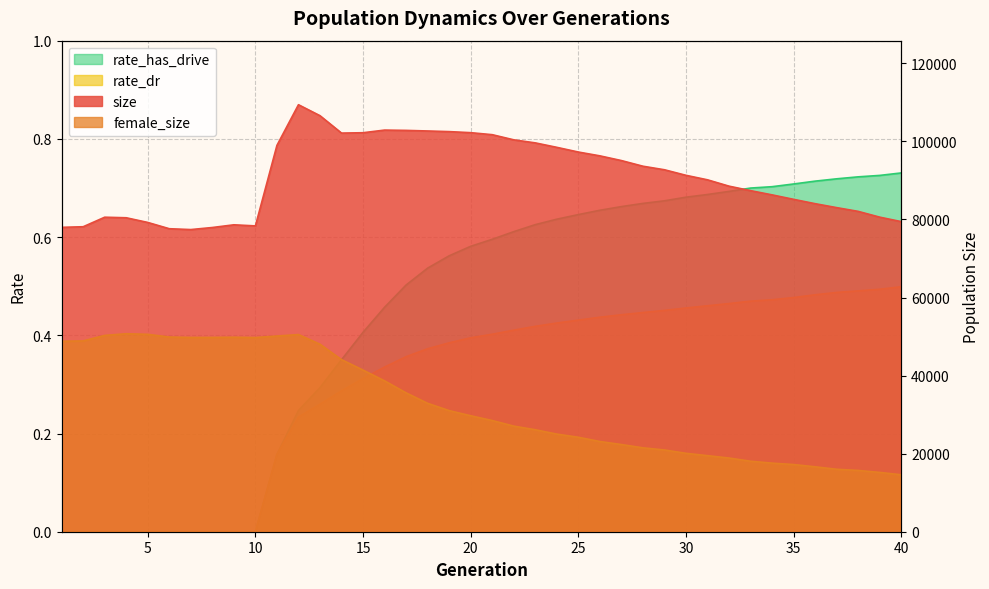

What is the total value across all series at 38?

97784.2